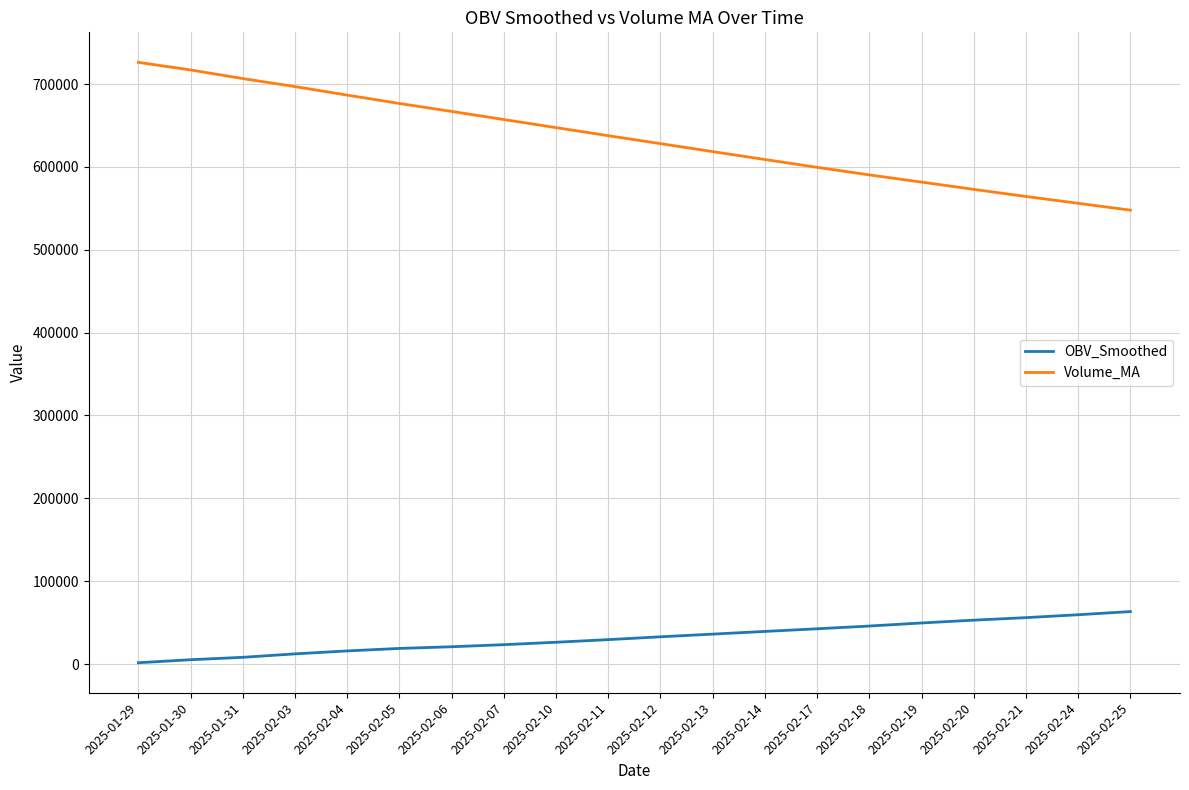

True or false: OBV_Smoothed and Volume_MA cross at least once.

False